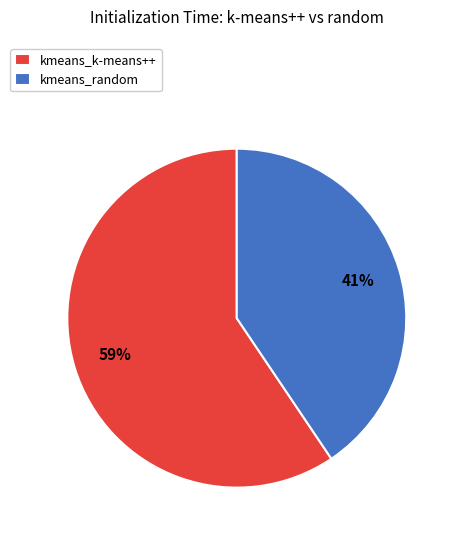

Which slice represents more than half of the pie?

kmeans_k-means++